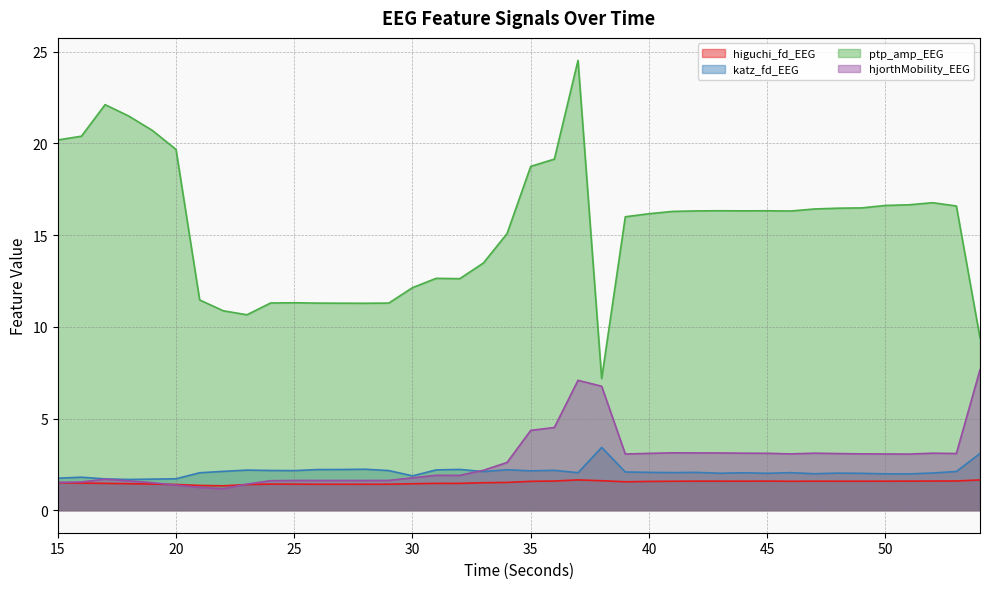

What is the difference between the hjorthMobility_EEG values at 48 and 28?

1.5